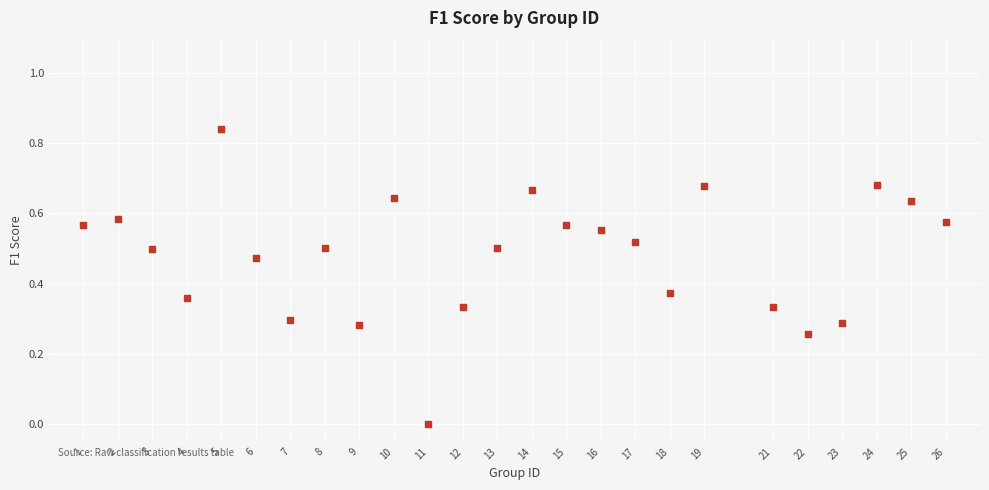

What is the range of X values (max minus min)?

25.0